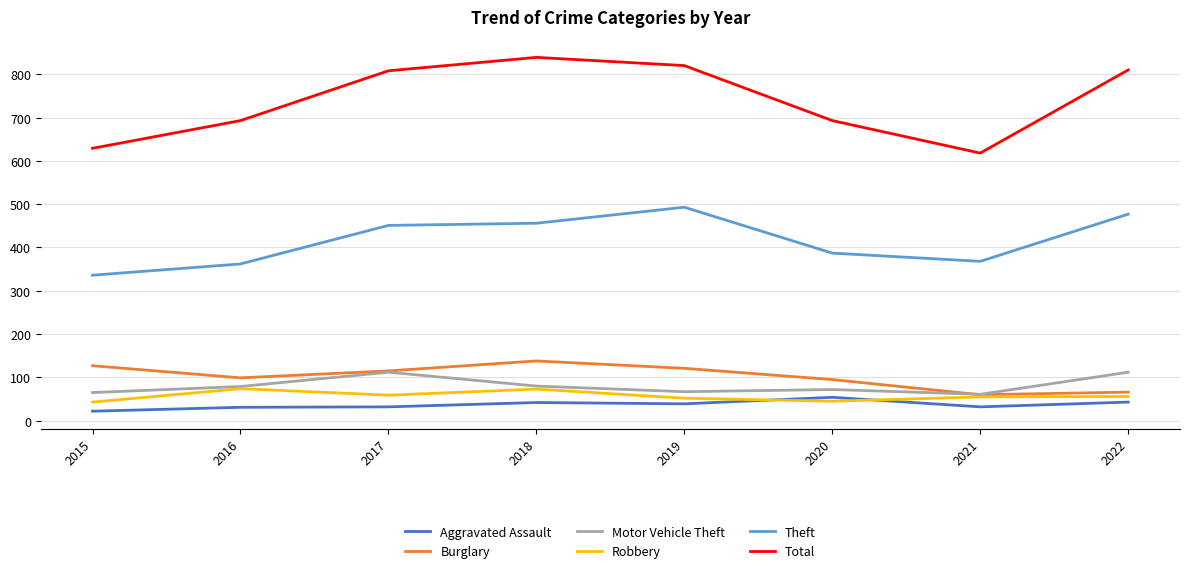

Is the value of Aggravated Assault at 2022 greater than the value of Burglary at 2018?

No